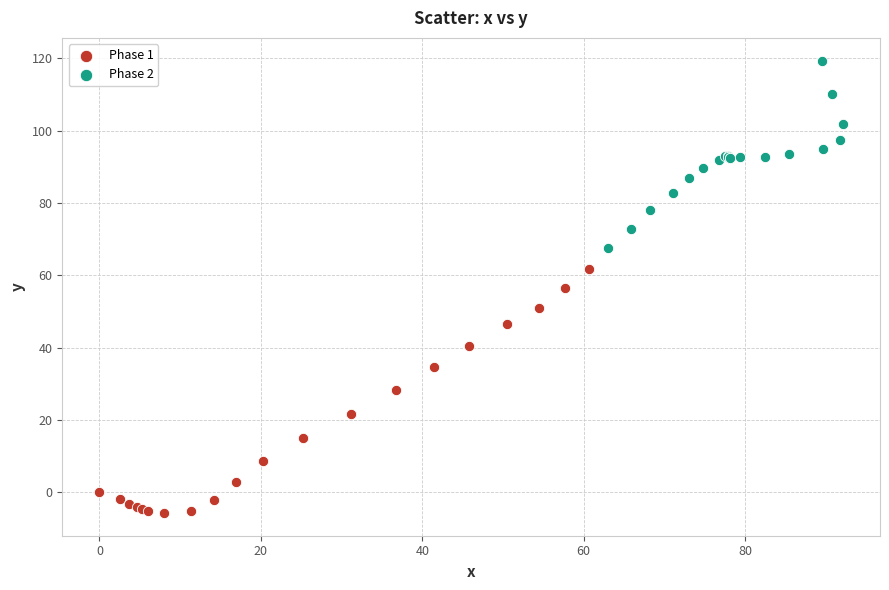

Which series reaches the minimum Y coordinate?

Phase 1